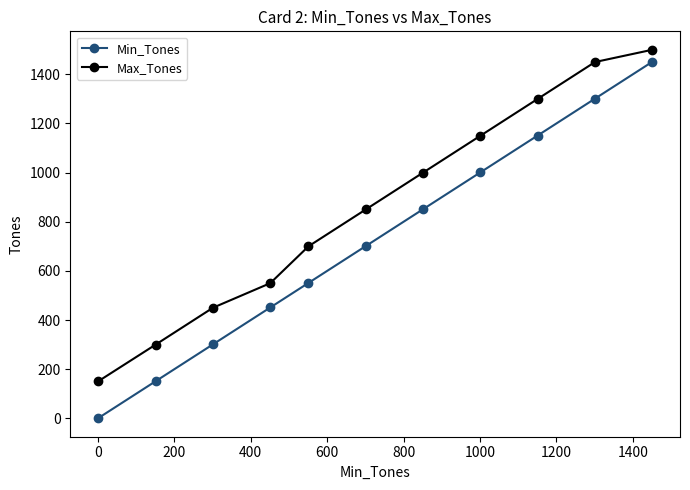

Which series has the widest spread of values?

Min_Tones